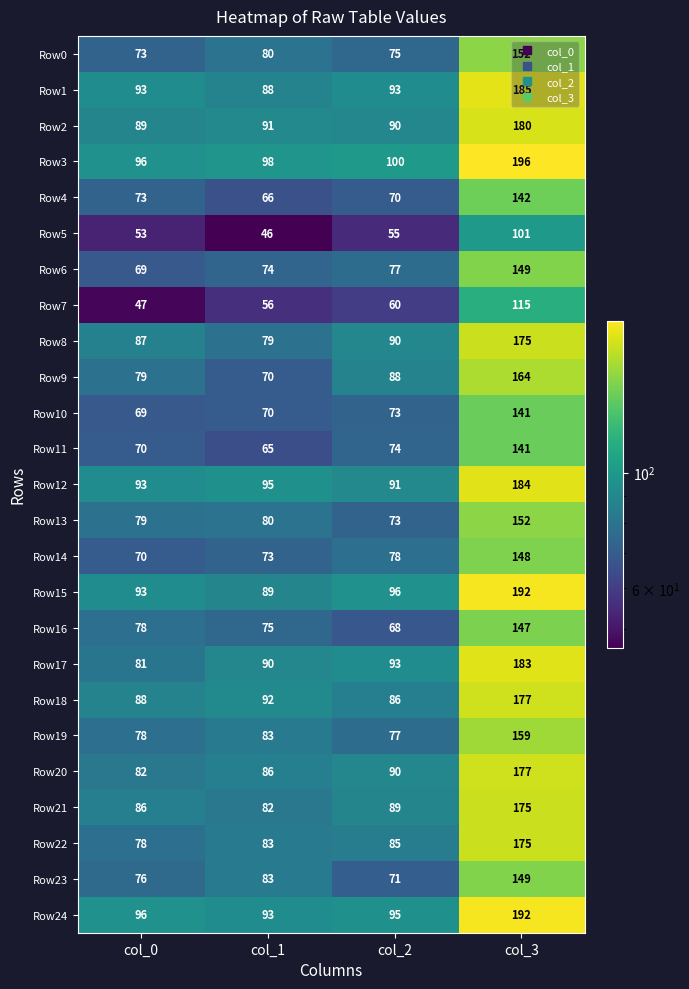

What is the maximum value shown in the chart?

196